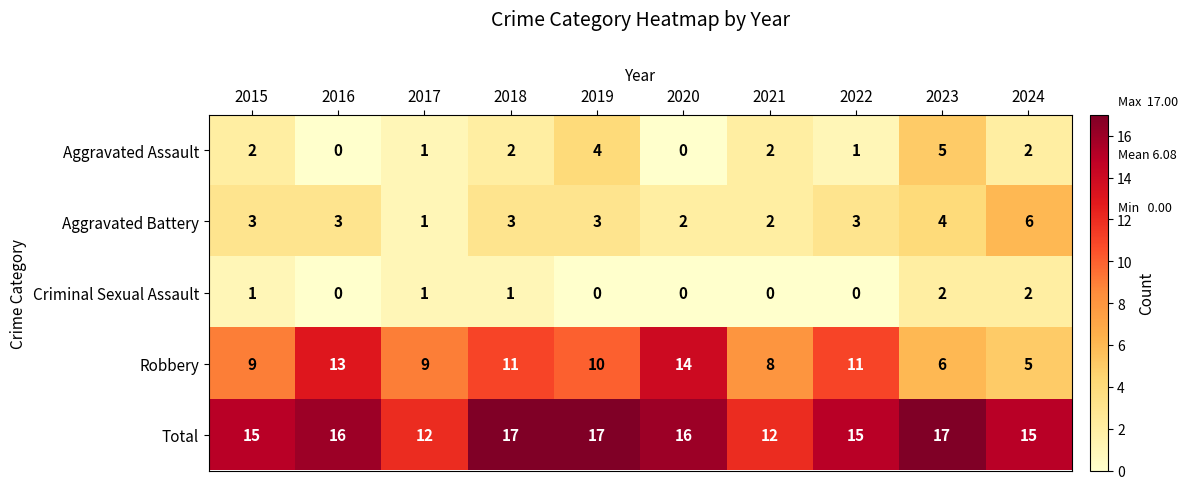

What is the greatest value displayed?

17